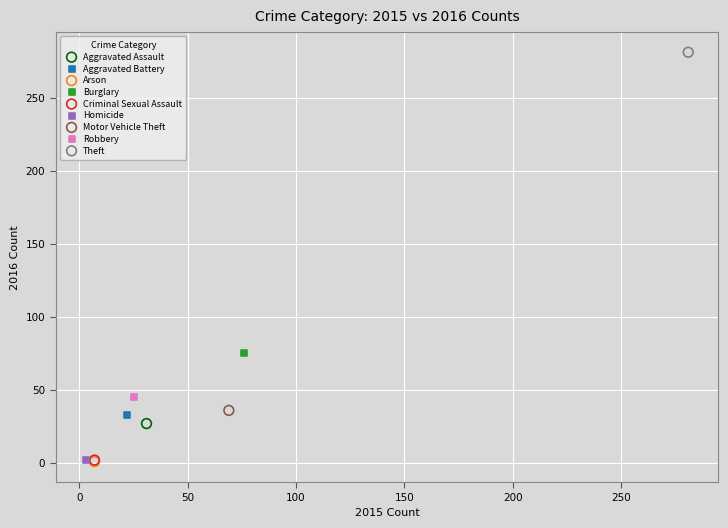

Which series reaches the maximum Y coordinate?

Theft